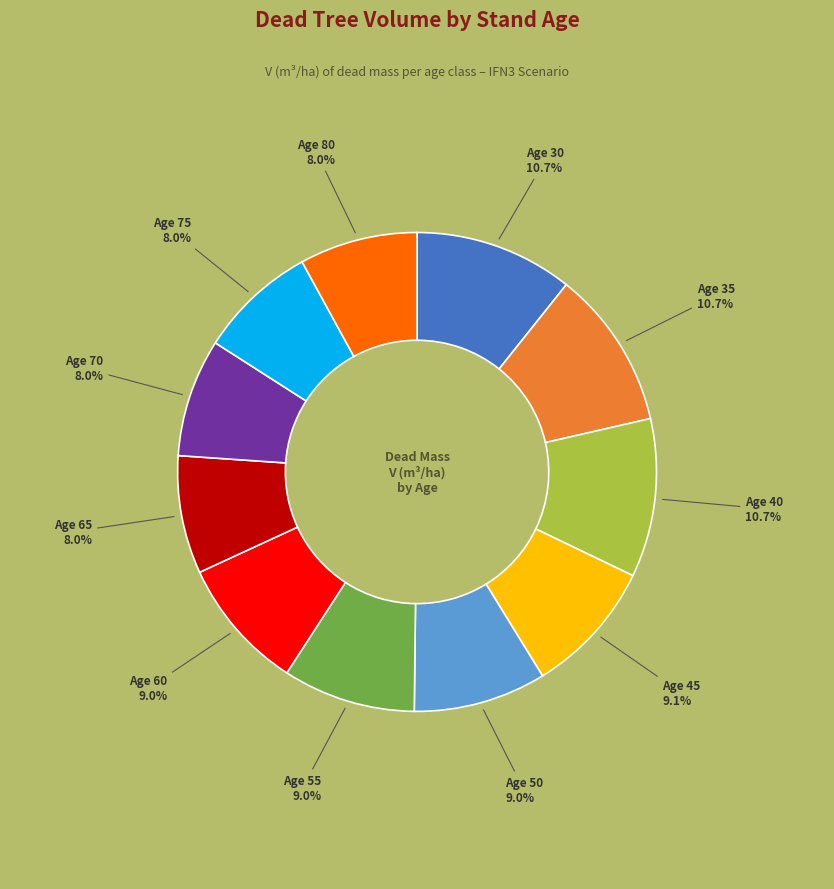

How many slices are in this pie chart?

11